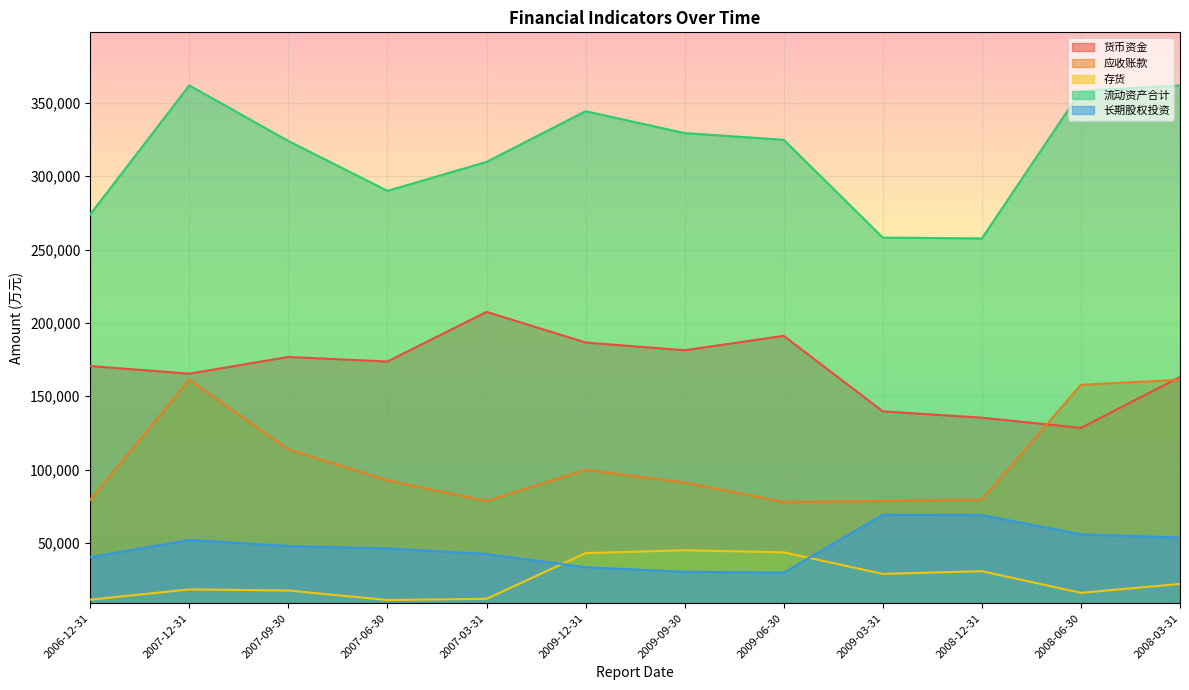

List the series in order of their peak value, highest first.

流动资产合计, 货币资金, 应收账款, 长期股权投资, 存货